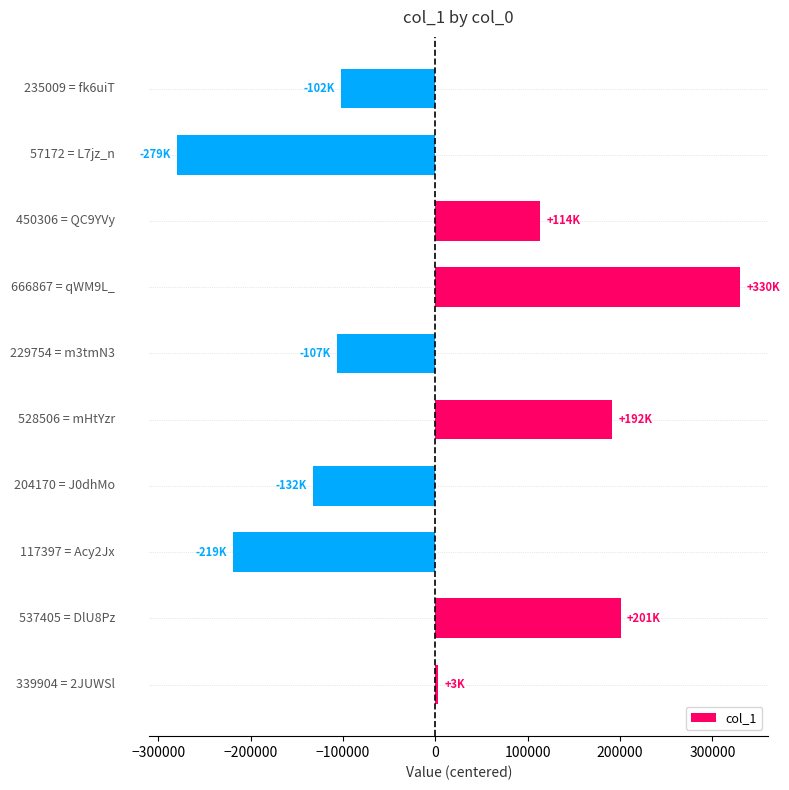

What is the maximum value shown in the chart?

330218